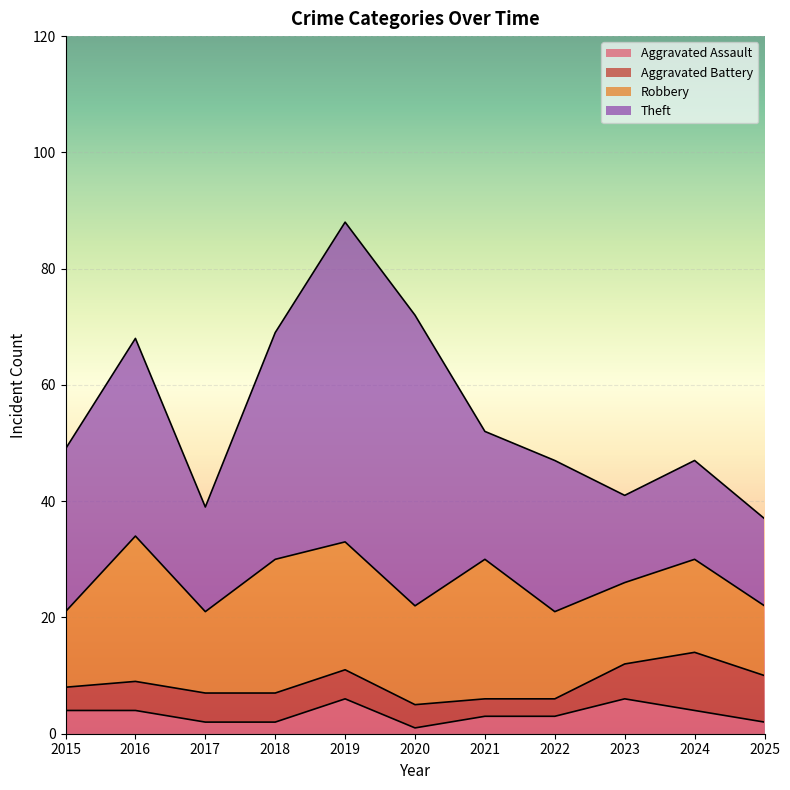

What is the spread (max minus min) of values at 2015?

24